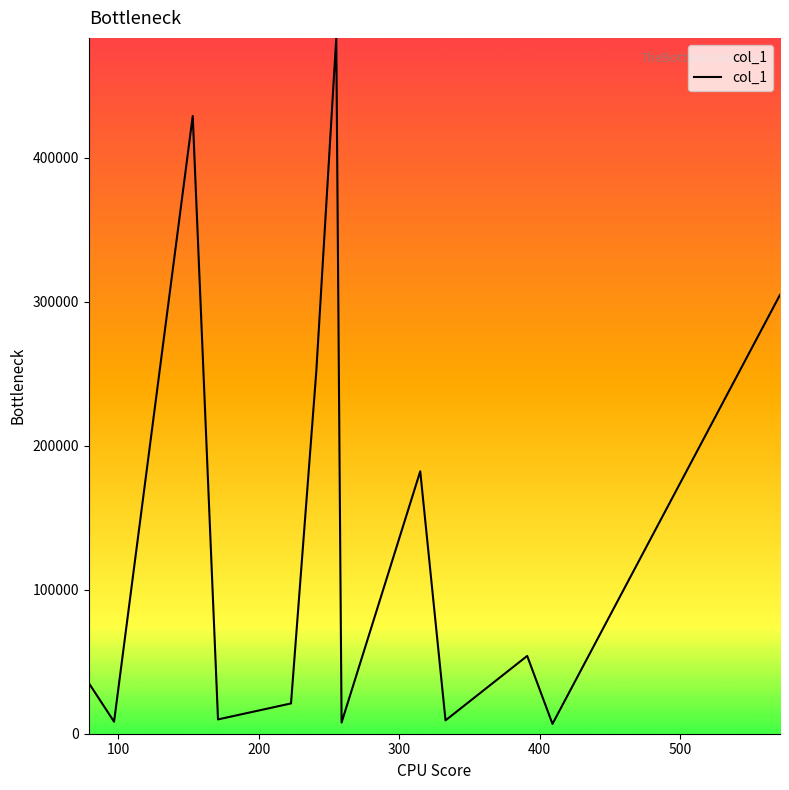

What is the difference between the maximum and minimum values?

476431.3